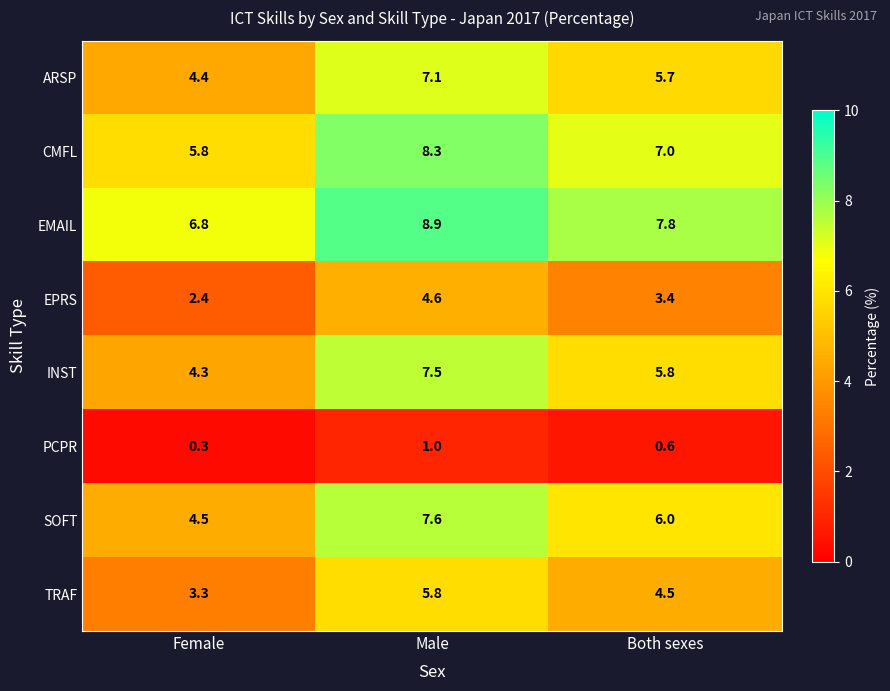

Rank the series at Female from lowest to highest value.

PCPR, EPRS, TRAF, INST, ARSP, SOFT, CMFL, EMAIL